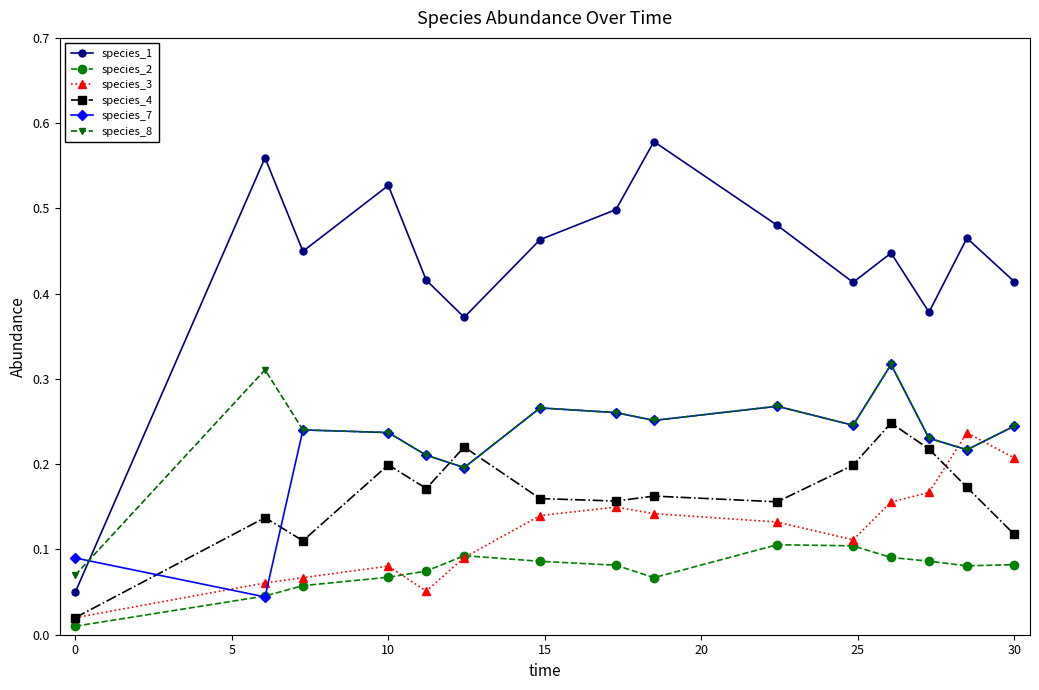

Which series has the widest spread of values?

species_1